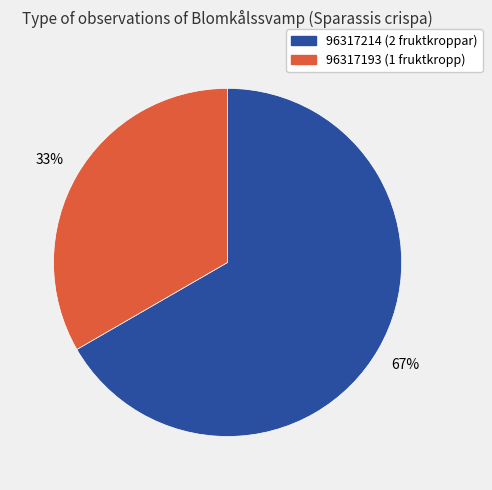

Is there a majority slice in this chart?

Yes